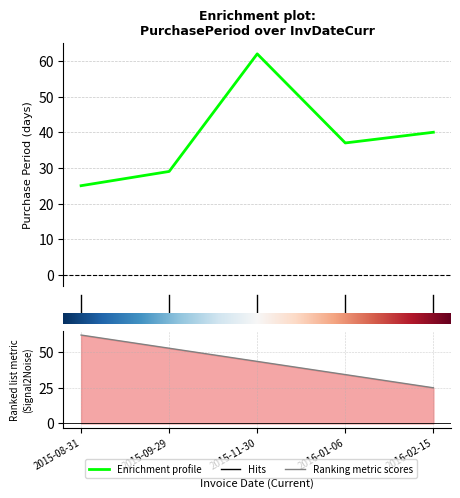

What is the change in value from 2015-09-29 to 2015-11-30?

+33